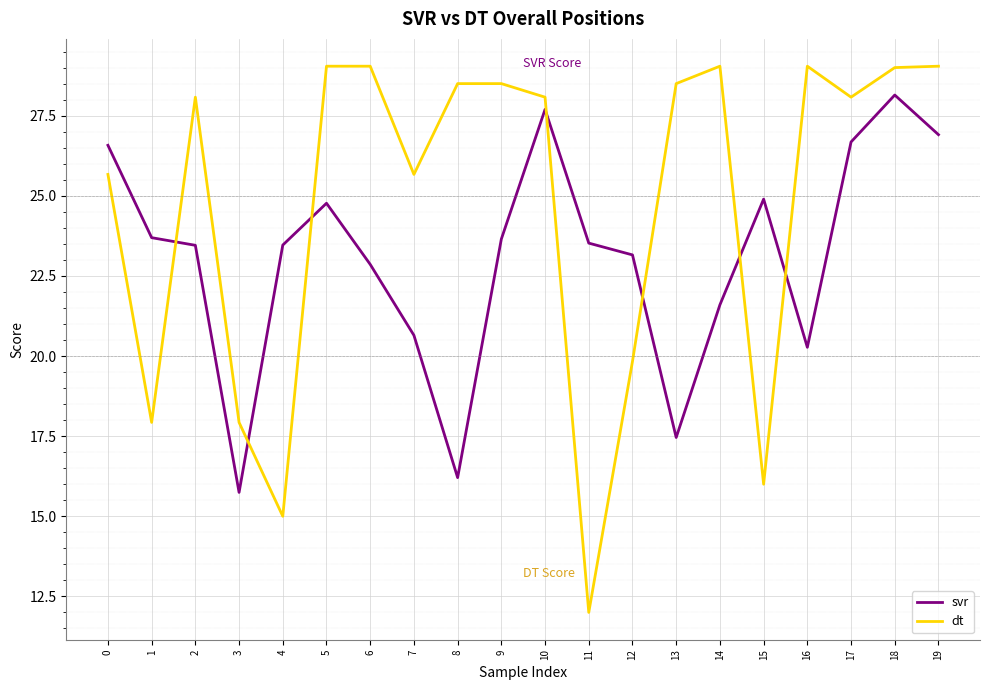

What is the approximate value of svr at 6?

22.9